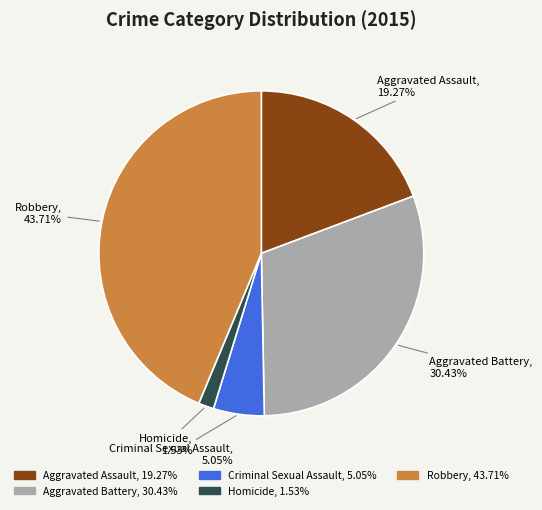

Is there any slice that represents more than half of the pie?

No